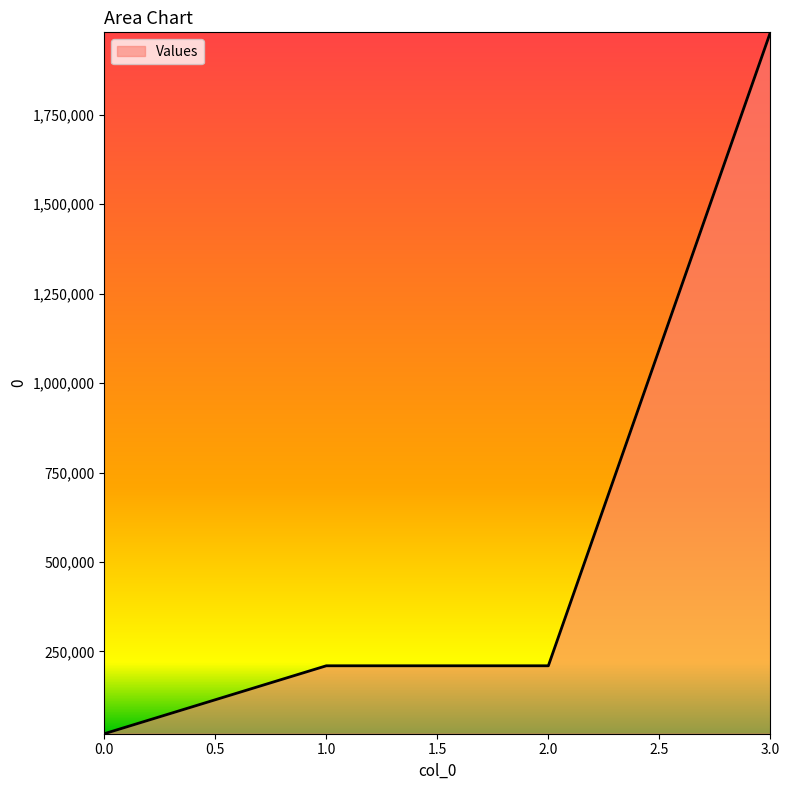

Reading right to left, transcribe all the data shown in this chart.

1980000	210000	210000	20160